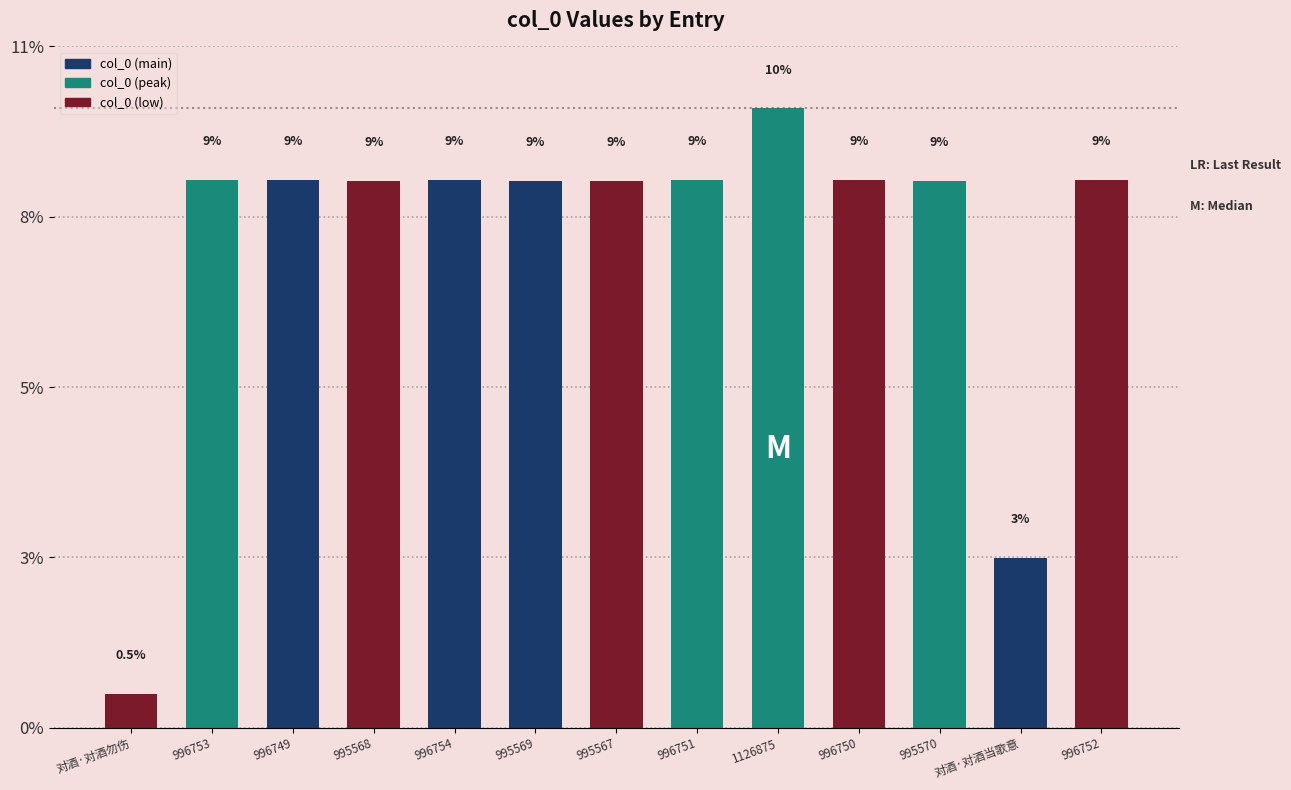

What is the difference between the maximum and minimum values?

1064915